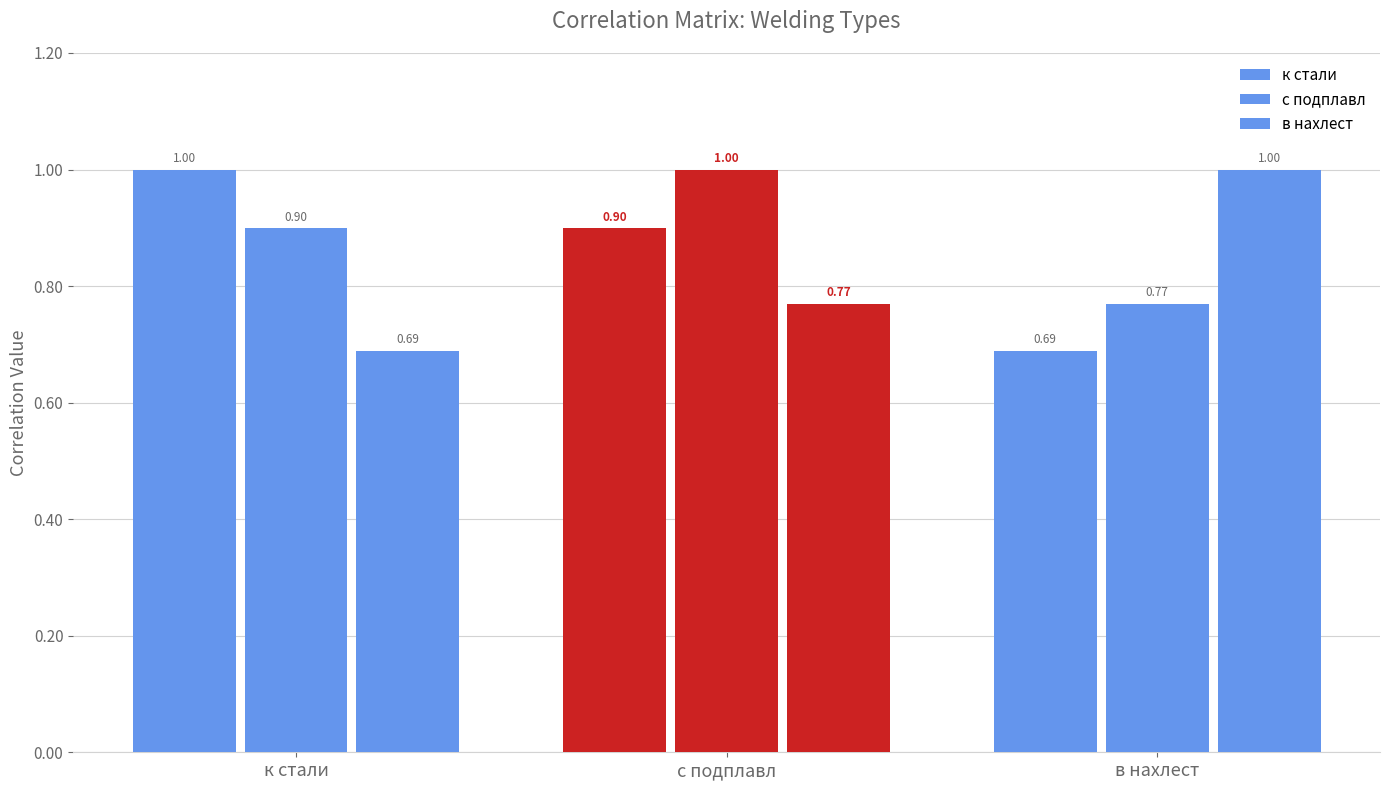

At which category is the sum across all series the highest?

с подплавл